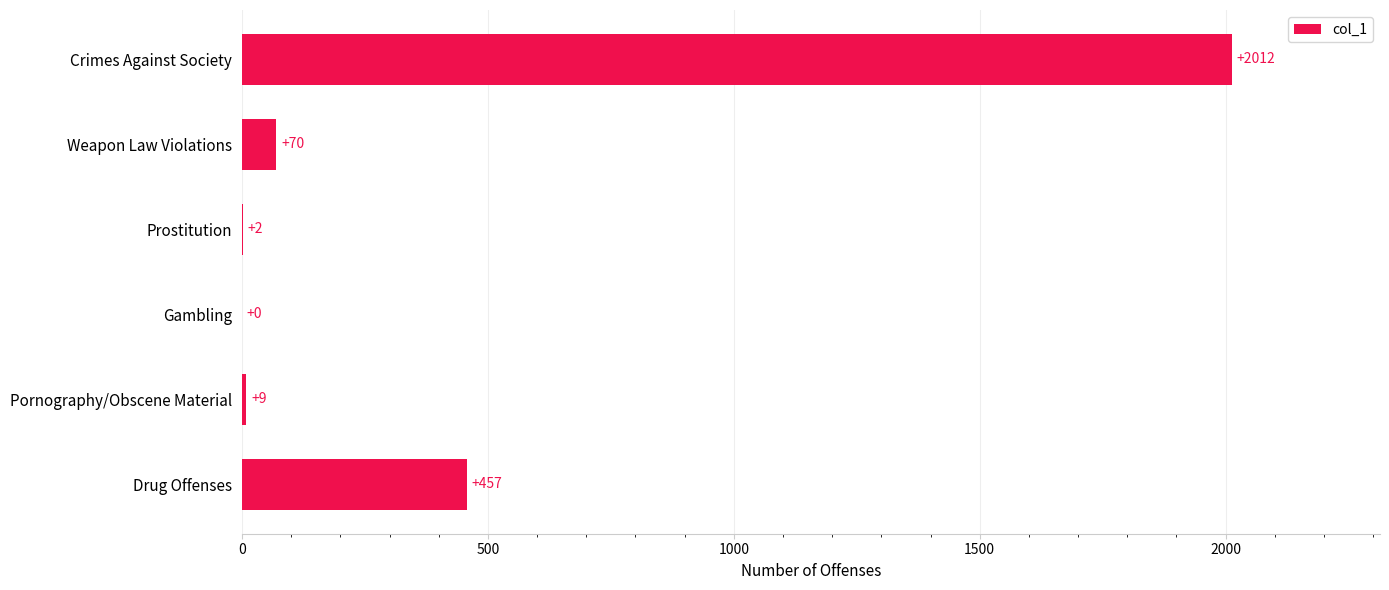

Which has a higher value, Gambling or Prostitution?

Prostitution